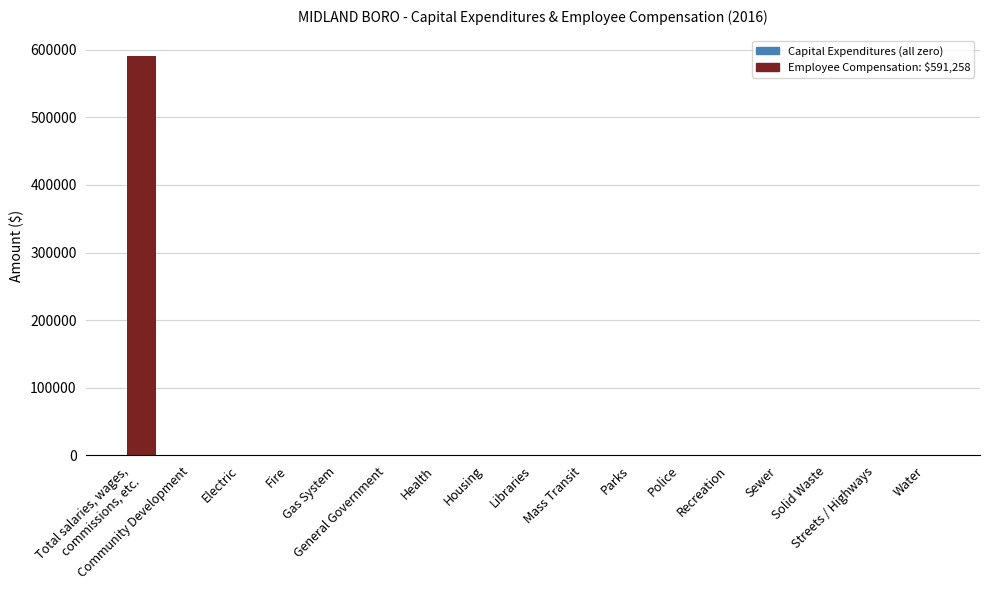

Reading left to right, list all the values displayed in this chart.

Total salaries, wages,
commissions, etc.=591258	Community Development=0	Electric=0	Fire=0	Gas System=0	General Government=0	Health=0	Housing=0	Libraries=0	Mass Transit=0	Parks=0	Police=0	Recreation=0	Sewer=0	Solid Waste=0	Streets / Highways=0	Water=0